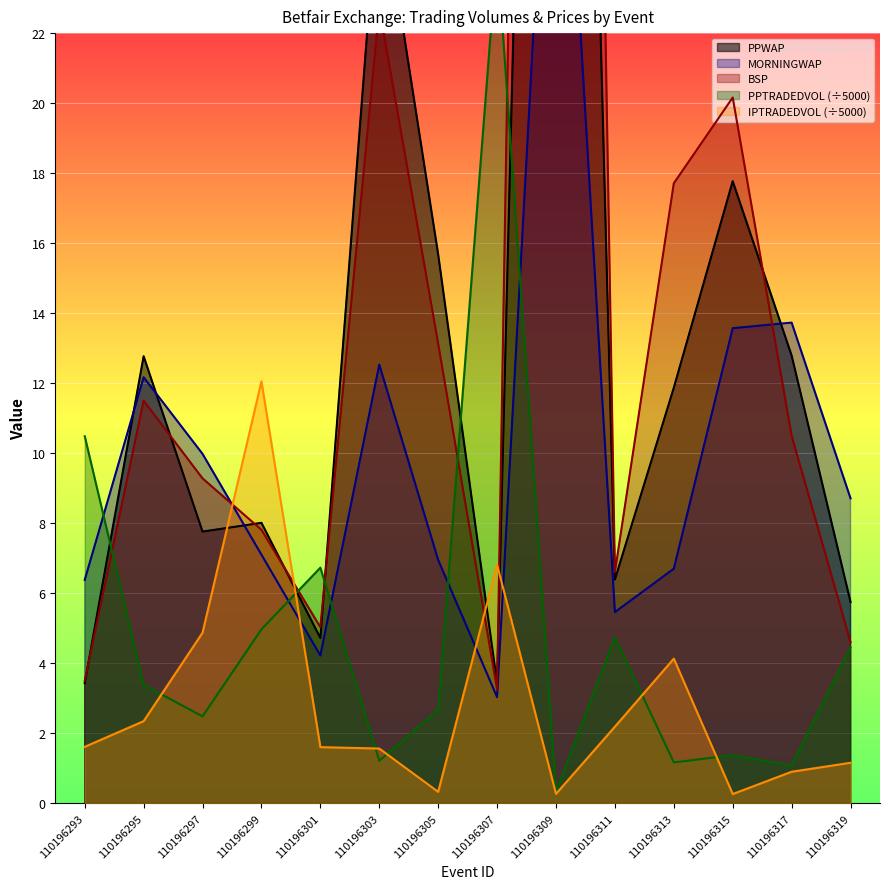

What are all the series names shown in the legend?

PPWAP, MORNINGWAP, BSP, PPTRADEDVOL, IPTRADEDVOL